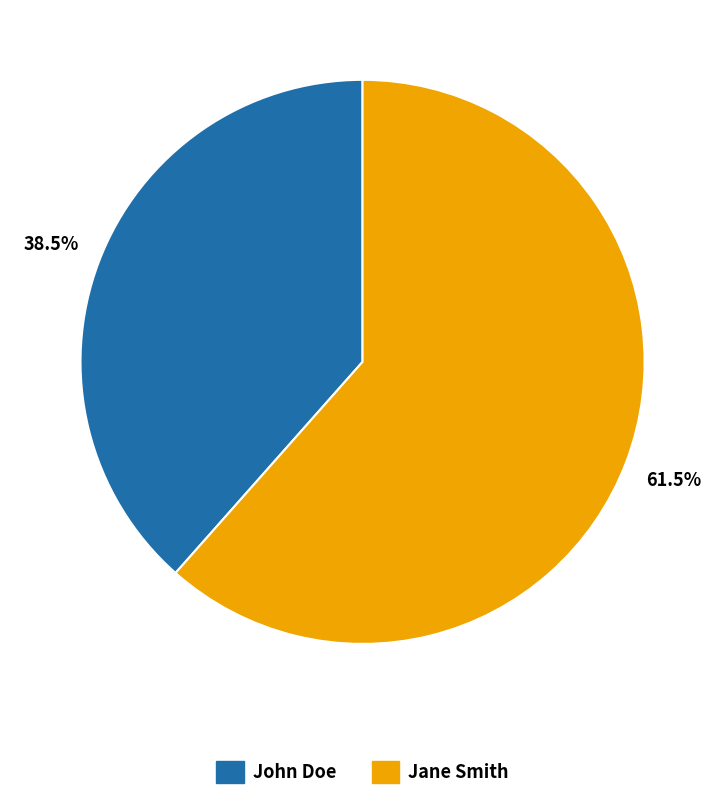

To the nearest percent, what is the difference between the largest and smallest slice percentages?

23%